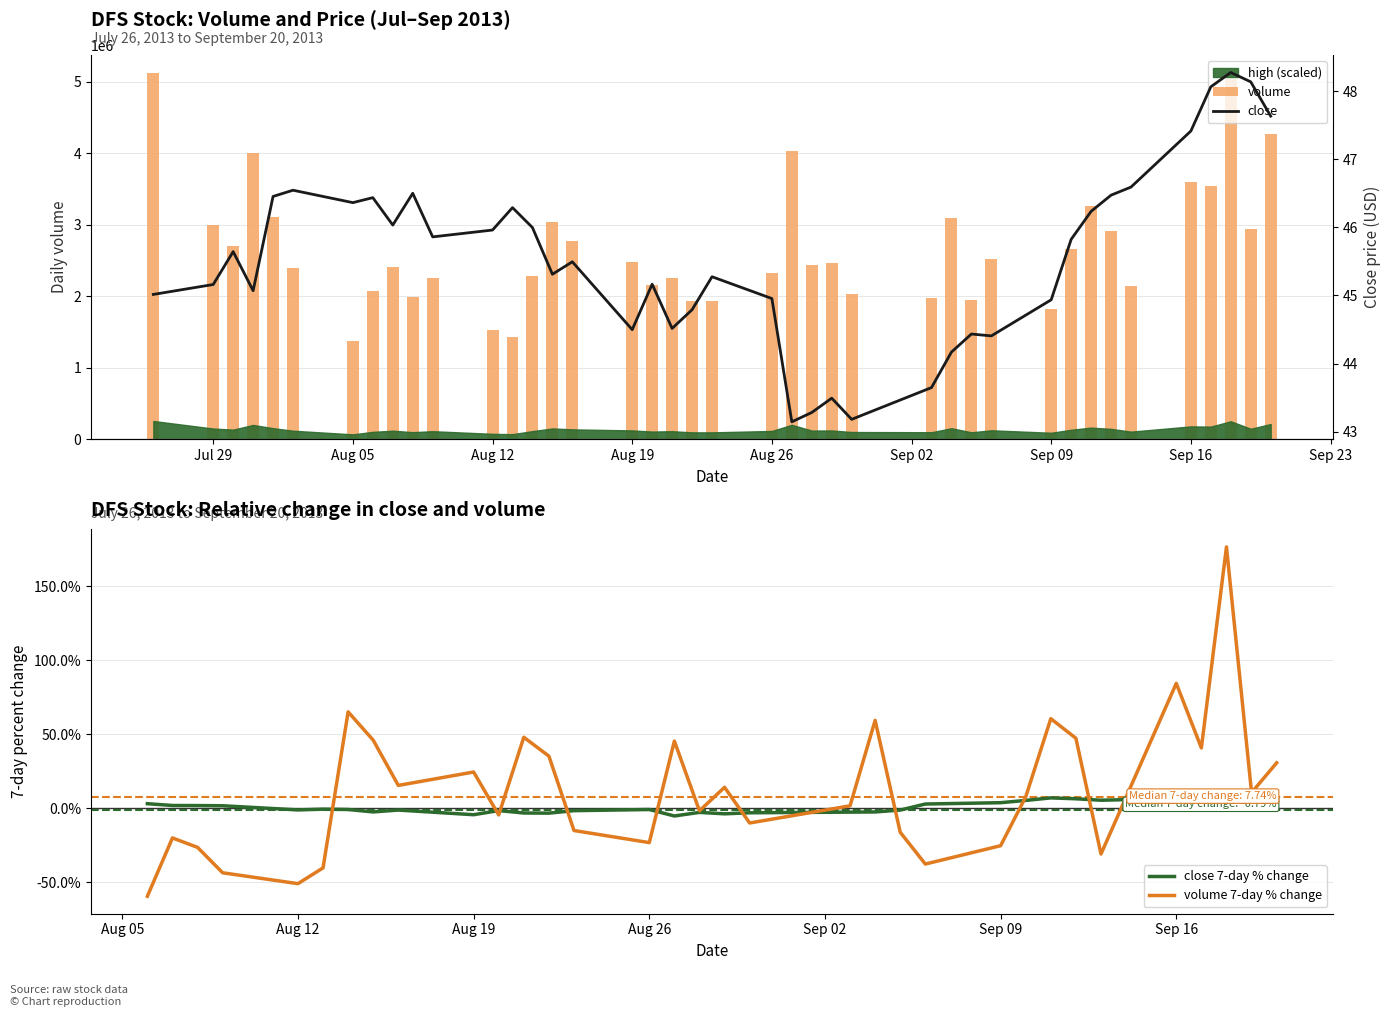

Are the bars grouped side by side (vs. stacked)?

Yes